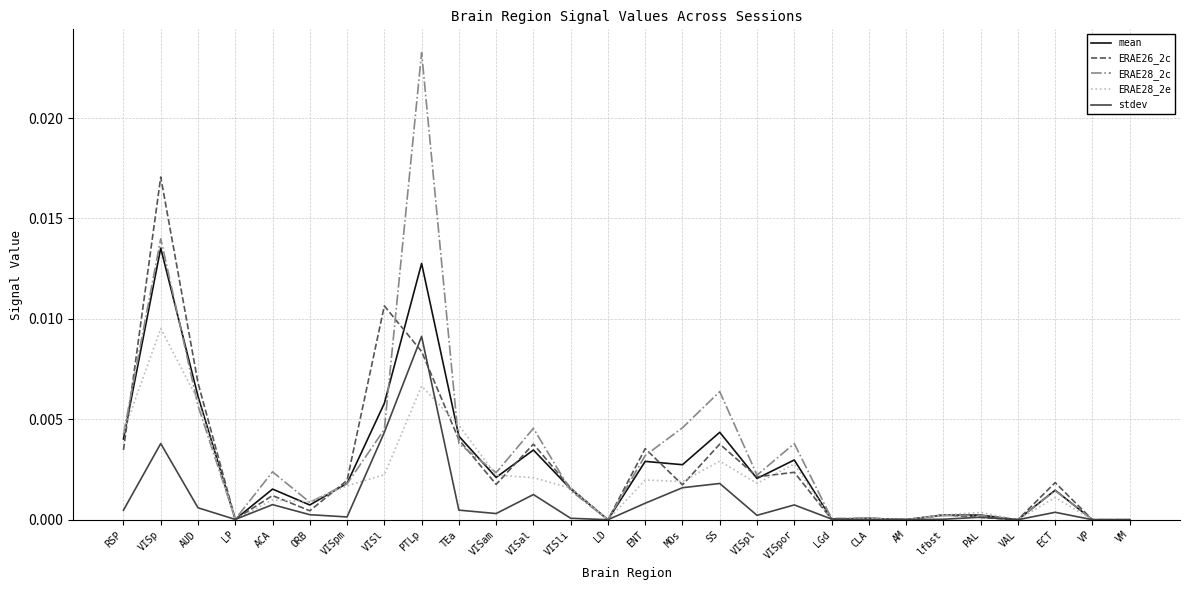

Is it true that ERAE26_2c equals 0.0 at AUD?

True